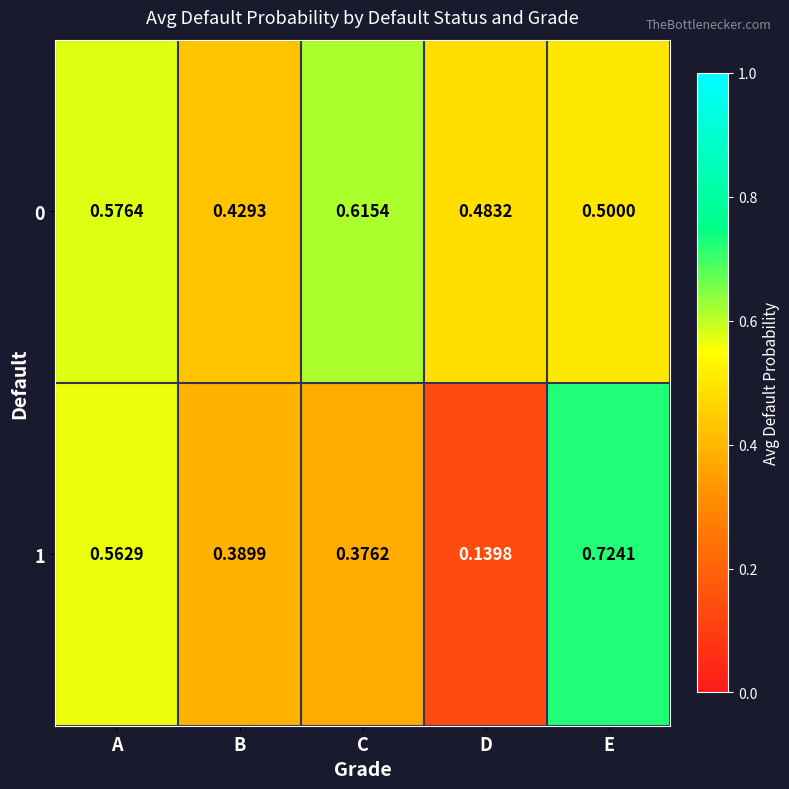

At which label does 1 reach its minimum?

D